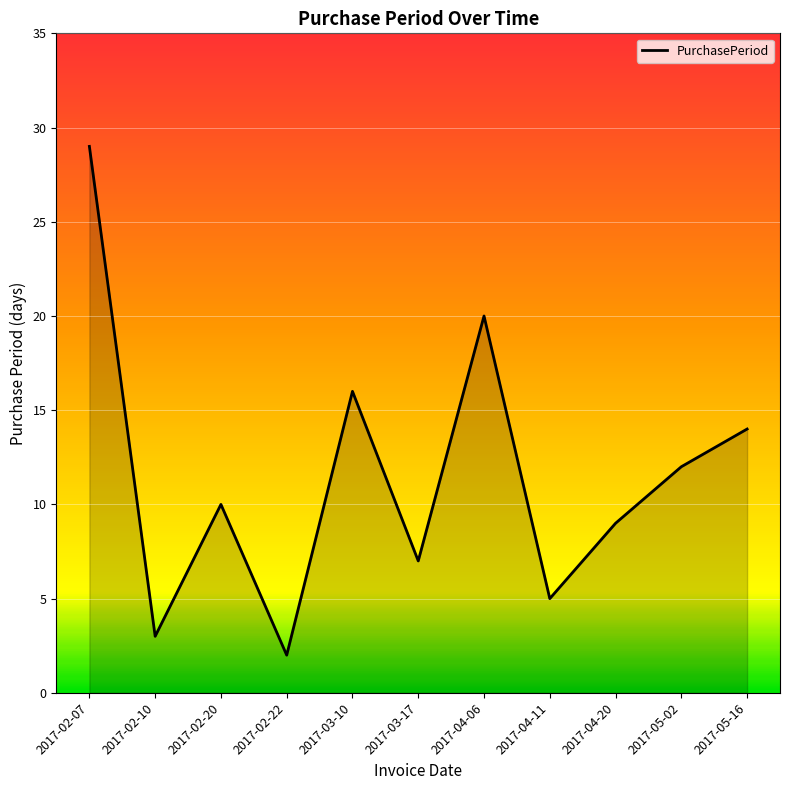

What is the change in value from 2017-03-10 to 2017-05-02?

-4